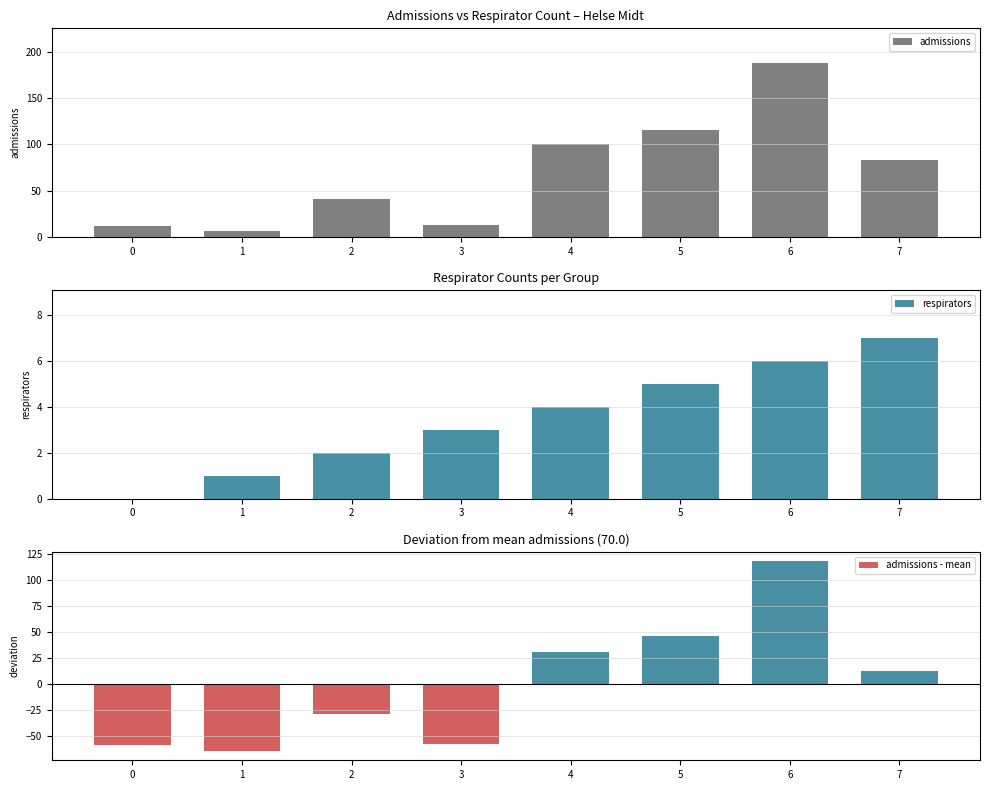

At which label does admissions - mean reach its peak?

6